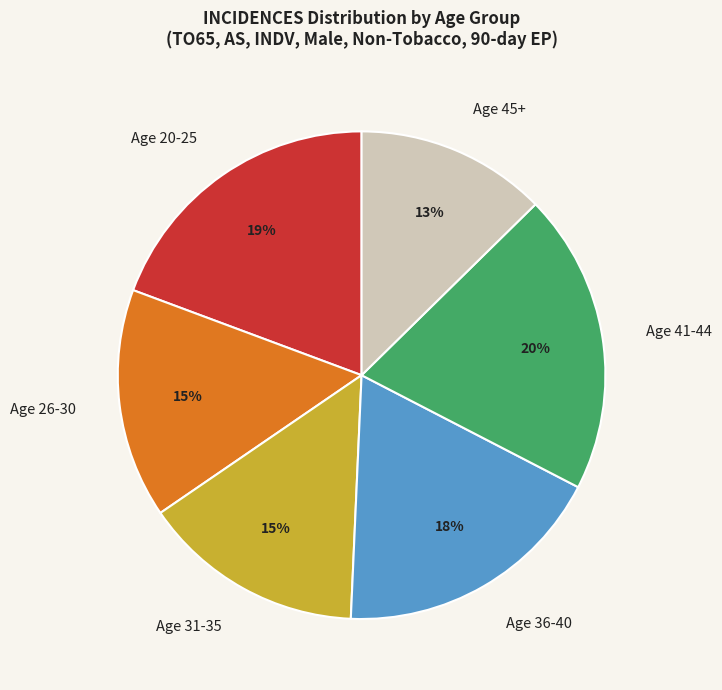

How many slices are in this pie chart?

6